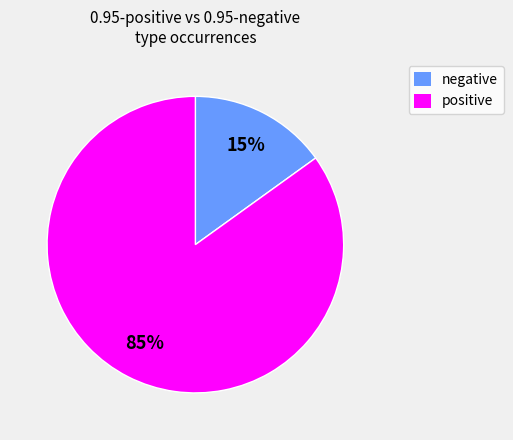

To the nearest percent, what is the difference between the largest and smallest slice percentages?

70%